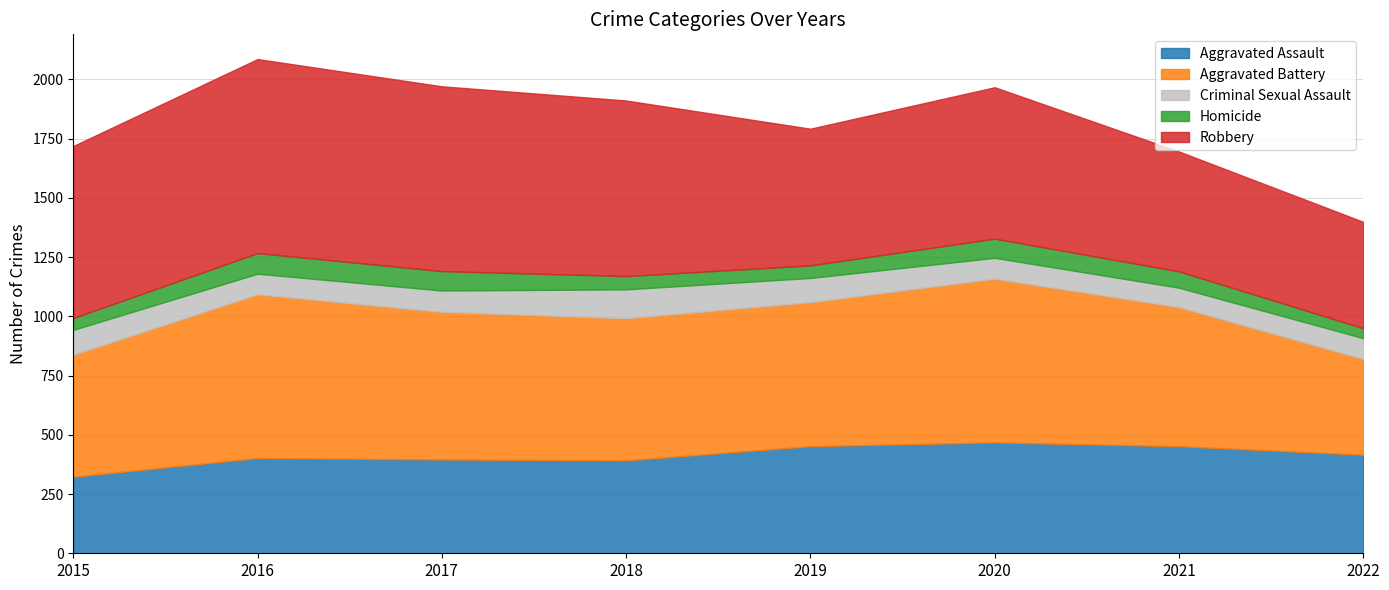

Is it true that Aggravated Battery equals 429 at 2017?

False